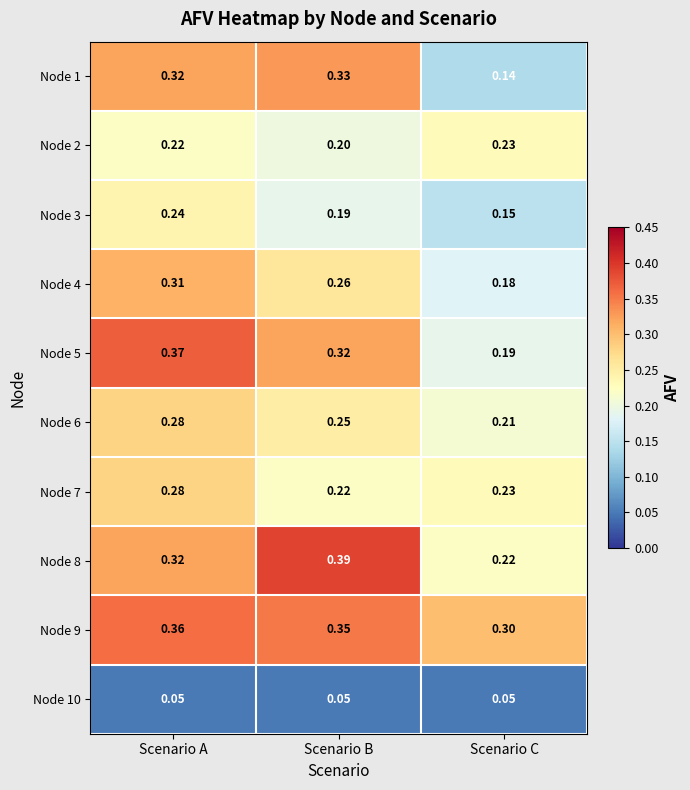

Is the value of Node 3 at Scenario B greater than the value of Node 4 at Scenario C?

Yes